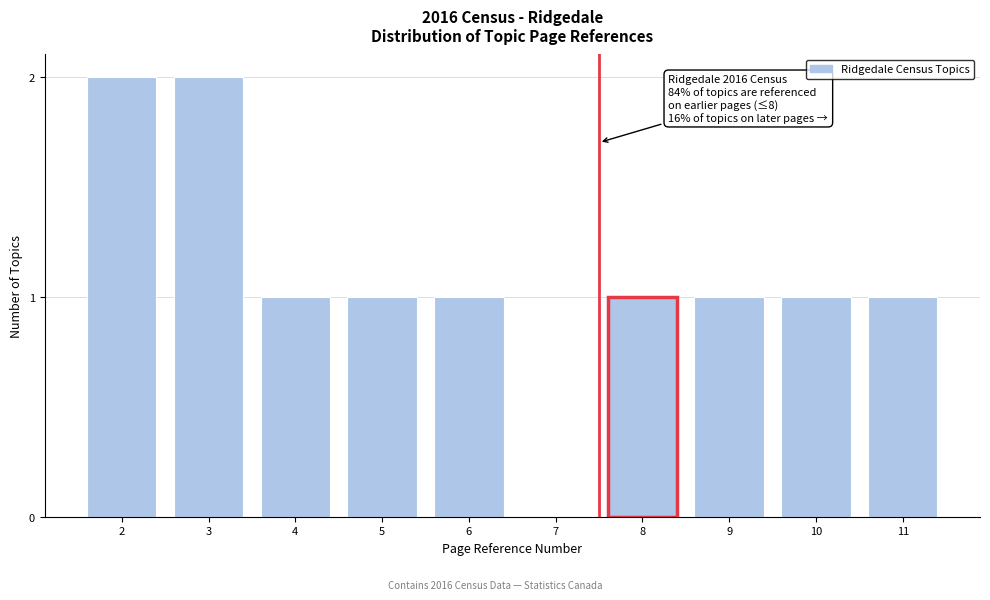

Reading left to right, extract all data points from this chart.

2=2	3=2	4=1	5=1	6=1	7=0	8=1	9=1	10=1	11=1